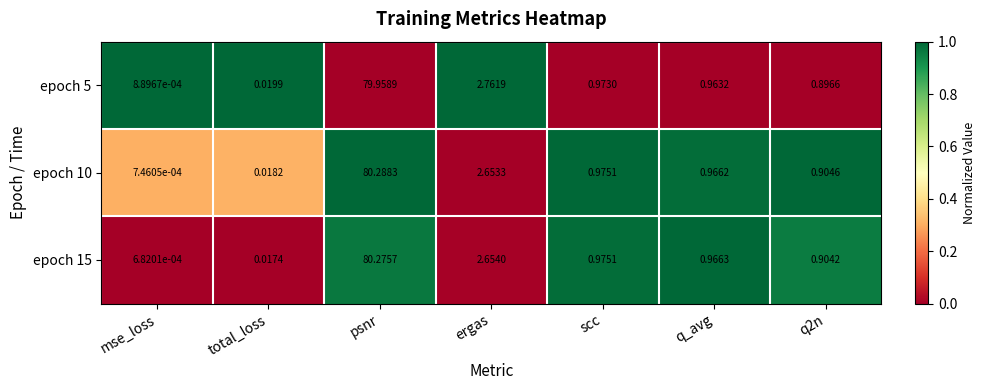

At which category is the sum across all series the highest?

psnr